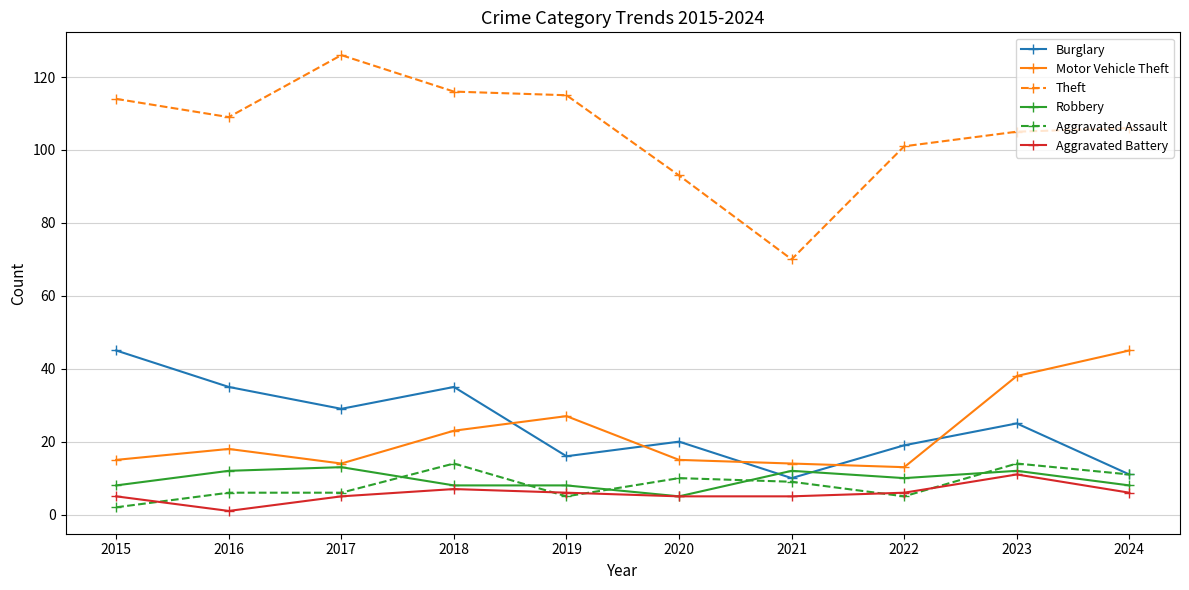

Reading left to right, transcribe all the data shown in this chart.

Burglary: 45	35	29	35	16	20	10	19	25	11
Motor Vehicle Theft: 15	18	14	23	27	15	14	13	38	45
Theft: 114	109	126	116	115	93	70	101	105	106
Robbery: 8	12	13	8	8	5	12	10	12	8
Aggravated Assault: 2	6	6	14	5	10	9	5	14	11
Aggravated Battery: 5	1	5	7	6	5	5	6	11	6